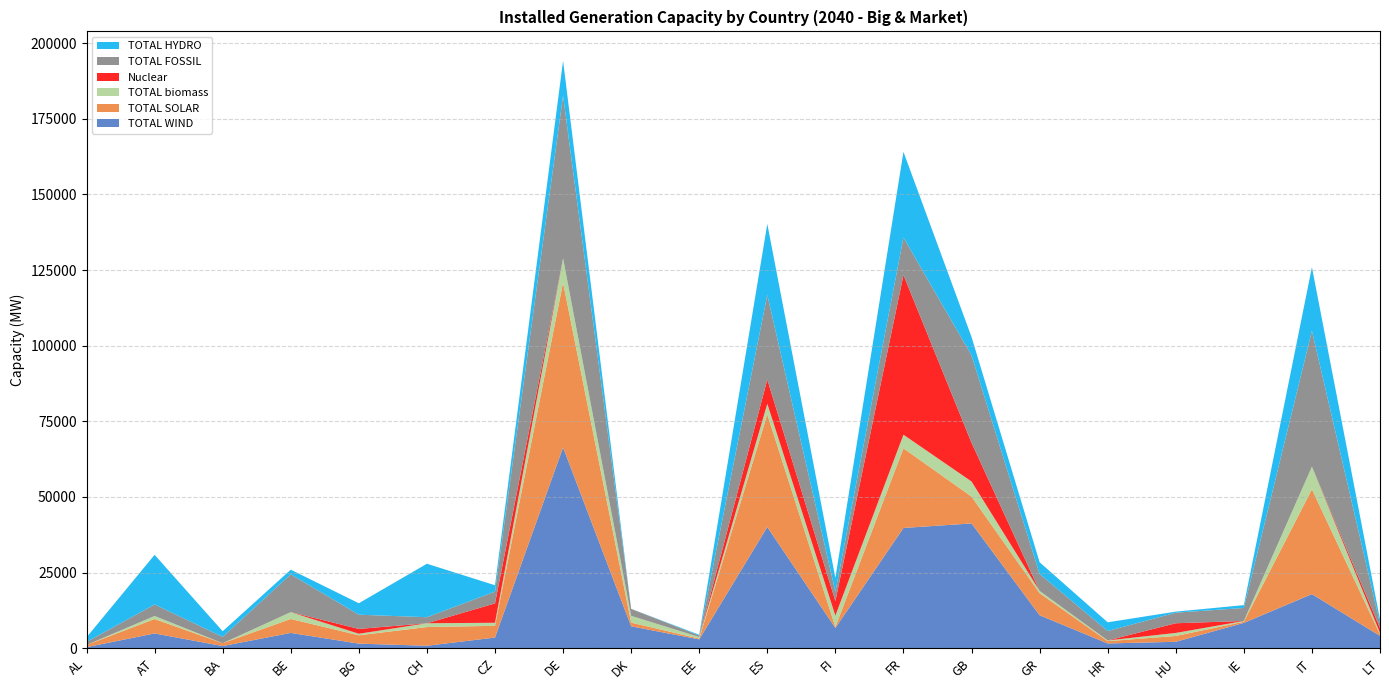

Reading right to left, transcribe all the data shown in this chart.

TOTAL WIND: LT=4061.9	IT=17874.1	IE=8361.5	HU=2115.4	HR=1561.2	GR=10882.6	GB=41242.8	FR=39739.8	FI=6679.4	ES=40050.6	EE=2906.0	DK=7229.8	DE=66371.3	CZ=3517.4	CH=801.0	BG=1505.7	BE=5049.0	BA=703.3	AT=4875.5	AL=341.4
TOTAL SOLAR: LT=491.0	IT=34654.5	IE=379.0	HU=1923.5	HR=749.5	GR=7301.0	GB=8870.7	FR=26333.0	FI=334.5	ES=37258.5	EE=269.0	DK=1215.5	DE=54496.5	CZ=3881.0	CH=6187.5	BG=2761.5	BE=4616.0	BA=937.5	AT=4770.0	AL=714.3
TOTAL biomass: LT=500.0	IT=7500.0	IE=250.0	HU=1000.0	HR=250.0	GR=750.0	GB=5000.0	FR=4500.0	FI=3750.0	ES=3500.0	EE=500.0	DK=2250.0	DE=8000.0	CZ=1000.0	CH=1250.0	BG=500.0	BE=2250.0	BA=0.0	AT=1000.0	AL=0.0
Nuclear: LT=1600.0	IT=0.0	IE=0.0	HU=3200.0	HR=0.0	GR=0.0	GB=12800.0	FR=52800.0	FI=4800.0	ES=8000.0	EE=0.0	DK=0.0	DE=0.0	CZ=6400.0	CH=0.0	BG=1600.0	BE=0.0	BA=0.0	AT=0.0	AL=0.0
TOTAL FOSSIL: LT=1500.0	IT=44900.0	IE=4300.0	HU=3500.0	HR=3100.0	GR=5600.0	GB=28900.0	FR=12400.0	FI=3100.0	ES=28000.0	EE=500.0	DK=2300.0	DE=53800.0	CZ=3900.0	CH=2000.0	BG=4700.0	BE=12500.0	BA=2100.0	AT=3800.0	AL=1000.0
TOTAL HYDRO: LT=1325.7	IT=21021.4	IE=942.4	HU=345.8	HR=2895.7	GR=3880.4	GB=6079.9	FR=28310.9	FI=4599.5	ES=23464.2	EE=259.9	DK=6.5	DE=11531.5	CZ=2109.6	CH=17679.5	BG=3789.1	BE=1534.0	BA=1864.2	AT=16425.4	AL=1532.2